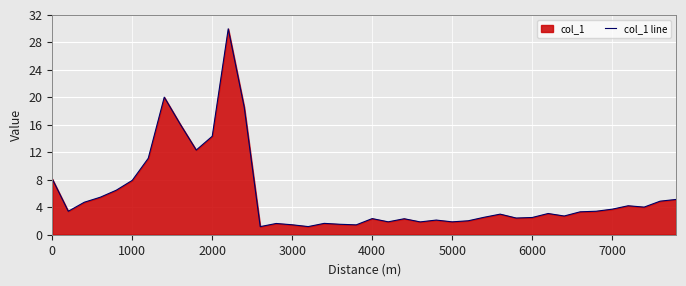

What is the smallest value displayed?

1.2